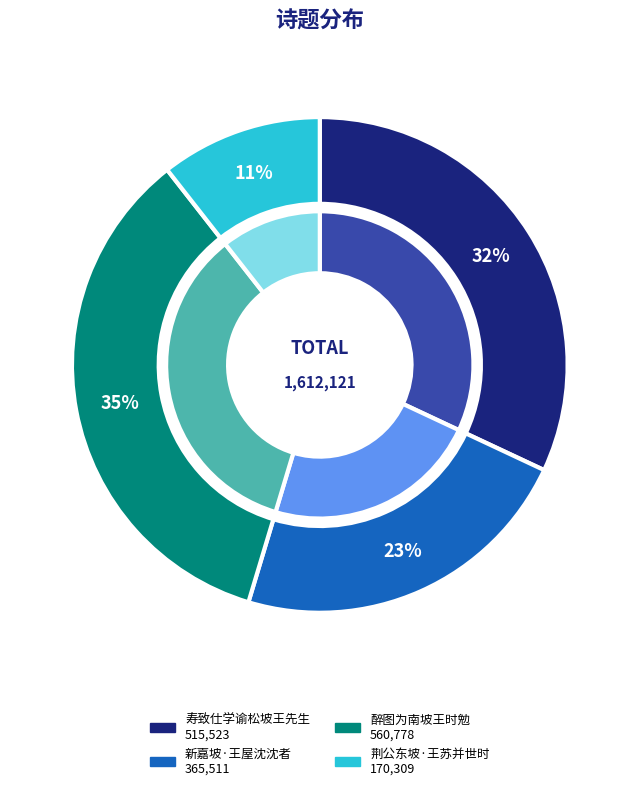

What percentage is the 寿致仕学谕松坡王先生 slice, to the nearest percent?

32%